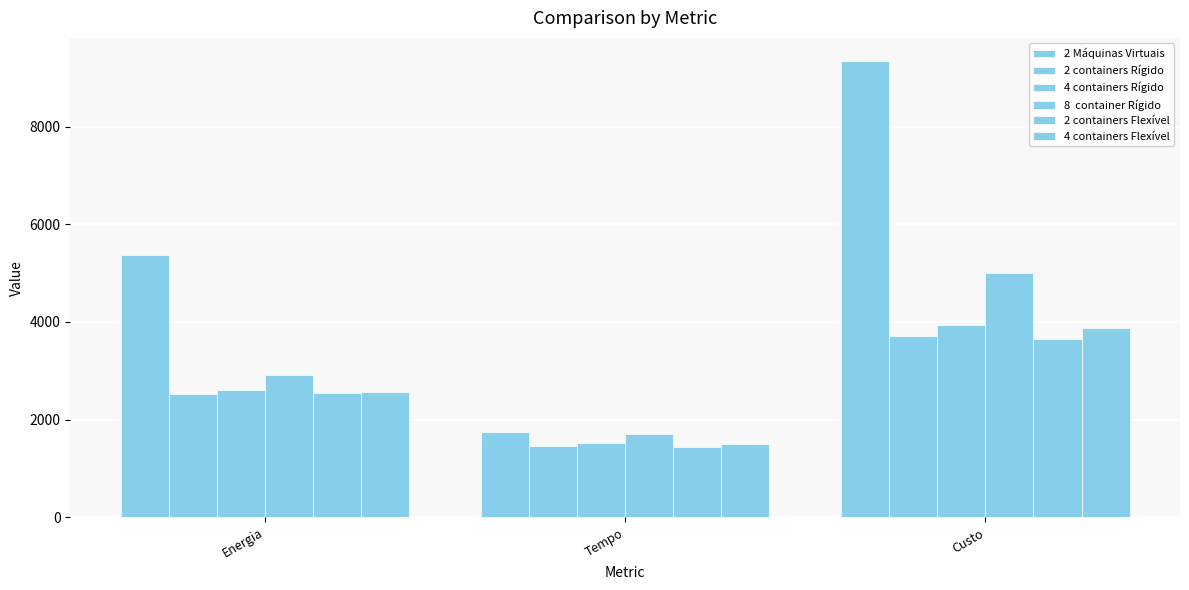

True or false: 2 containers Flexível has a value of 2537.3 at Energia.

True